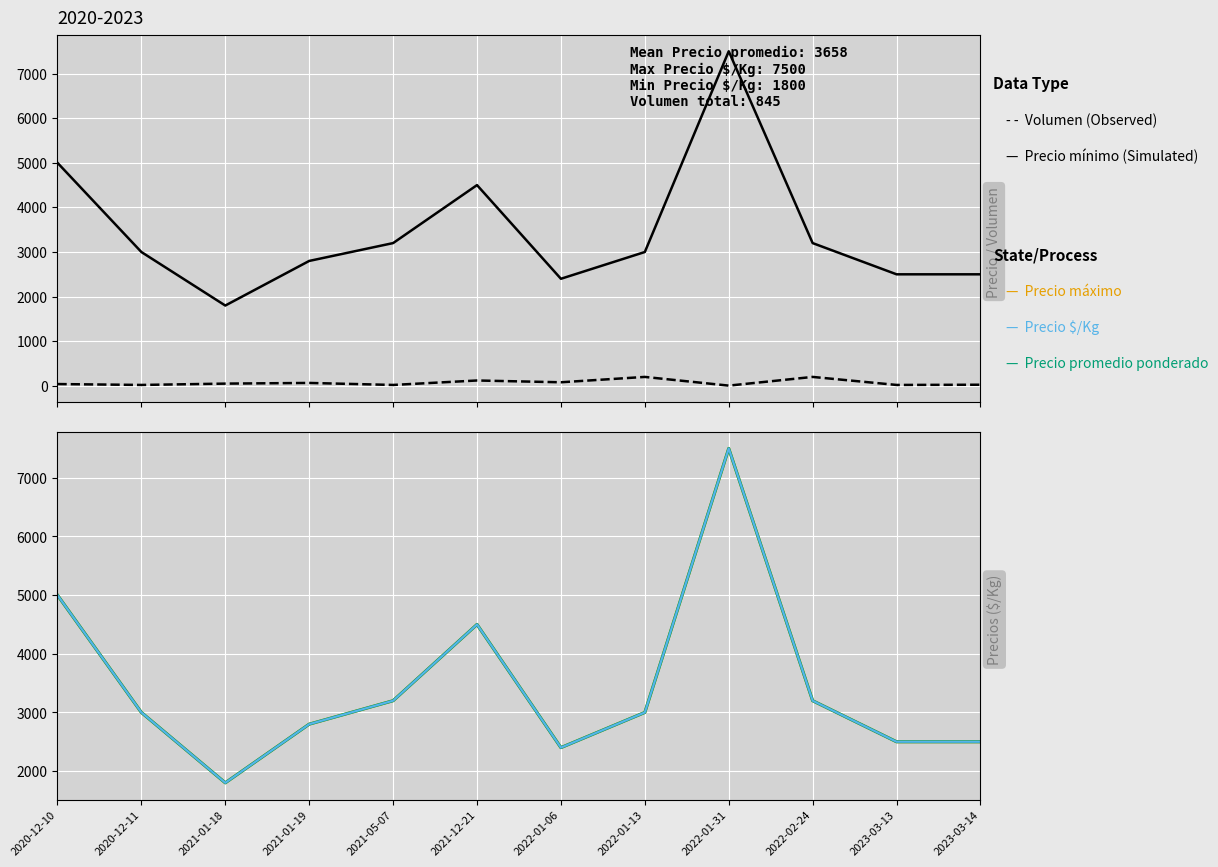

What are all the series names shown in the legend?

Volumen (Observed), Precio mínimo (Simulated), Precio máximo, Precio promedio ponderado, Precio $/Kg